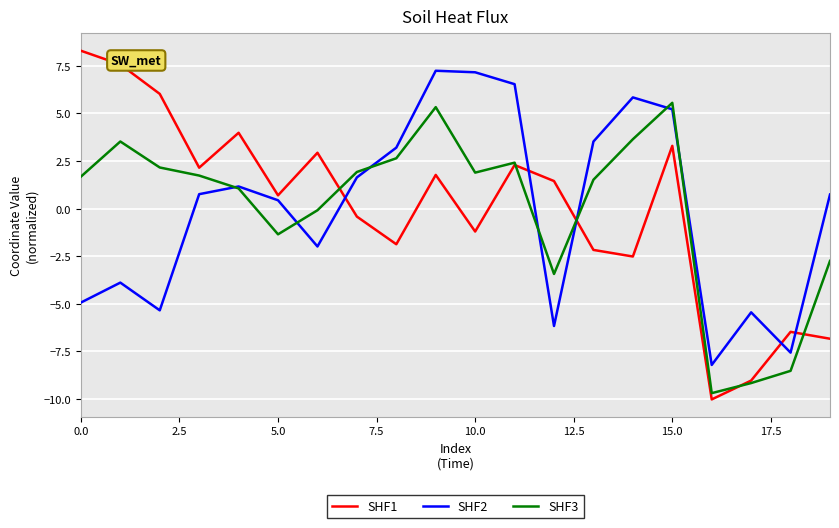

Which series has the largest range (max minus min)?

SHF1